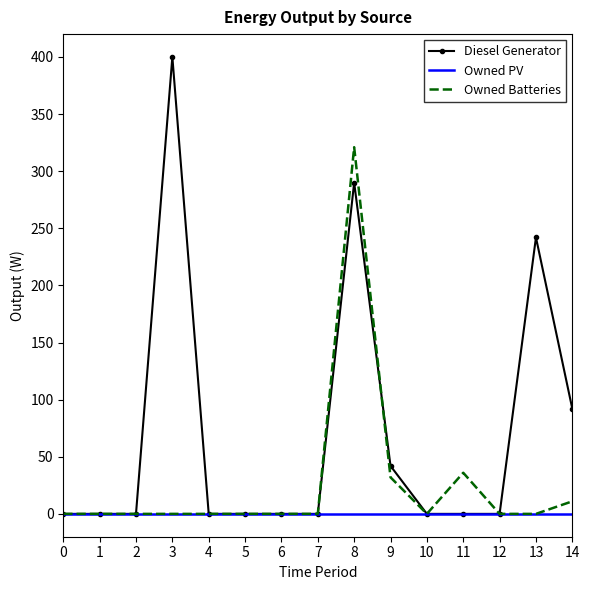

Which series has the largest range (max minus min)?

Diesel Generator